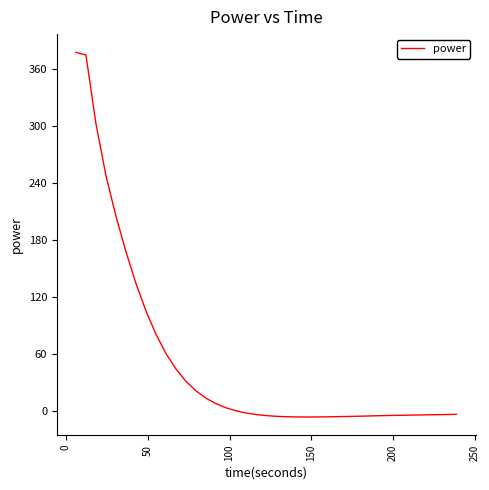

What is the difference between the maximum and minimum values?

383.6